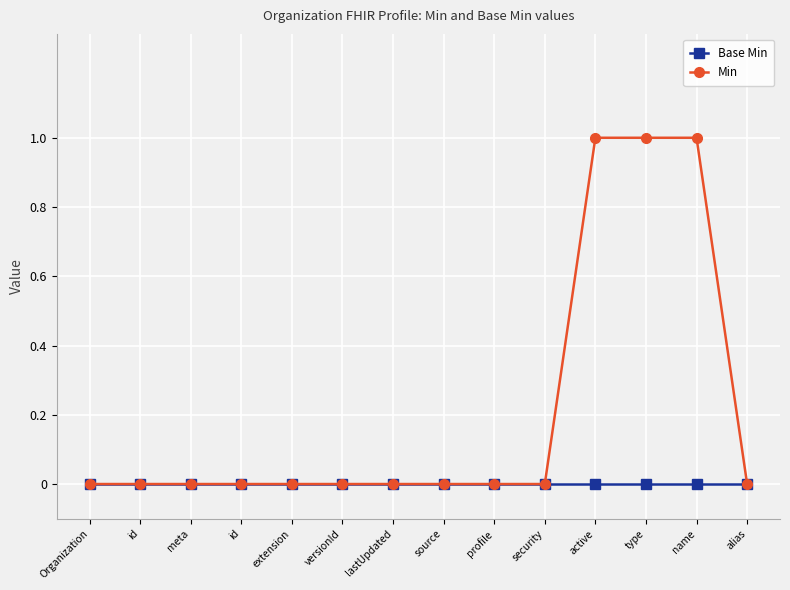

Which series has the largest total across all categories?

Min